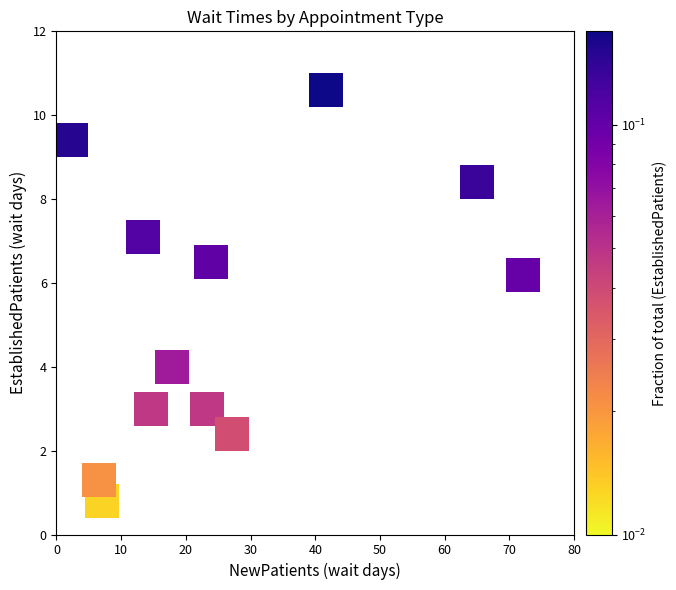

What is the average X value?

26.2